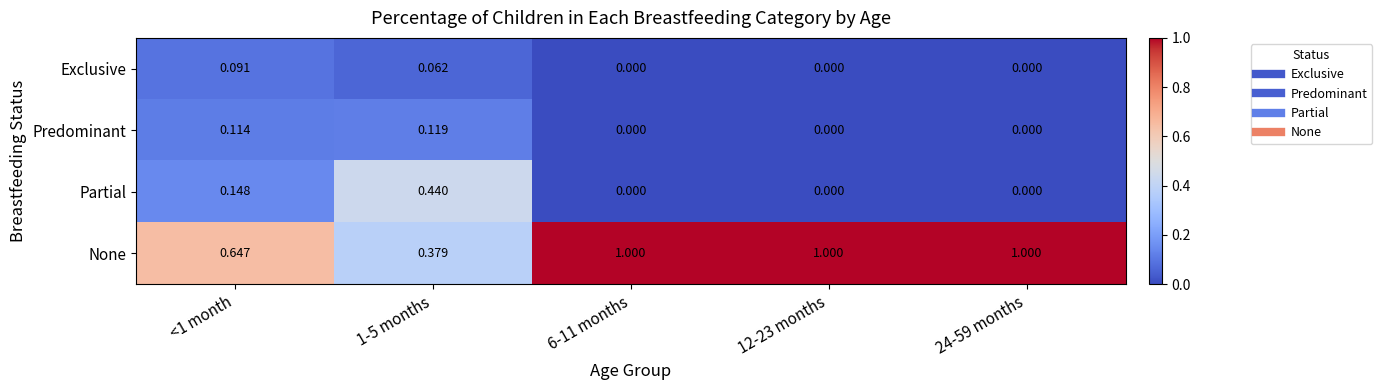

Is the value of Partial at 6-11 months greater than the value of Exclusive at 1-5 months?

No